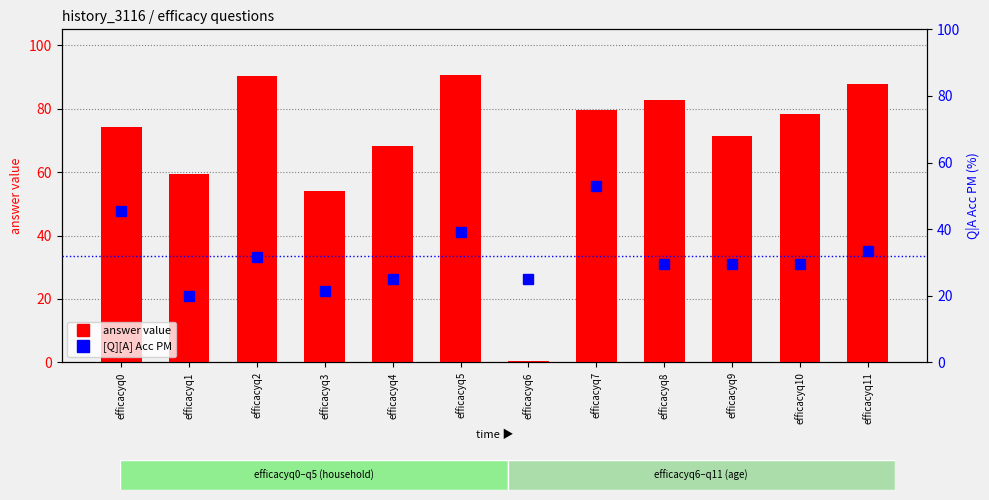

The [Q][A] Acc PM series shows 21.4 at efficacyq3. True or false?

True